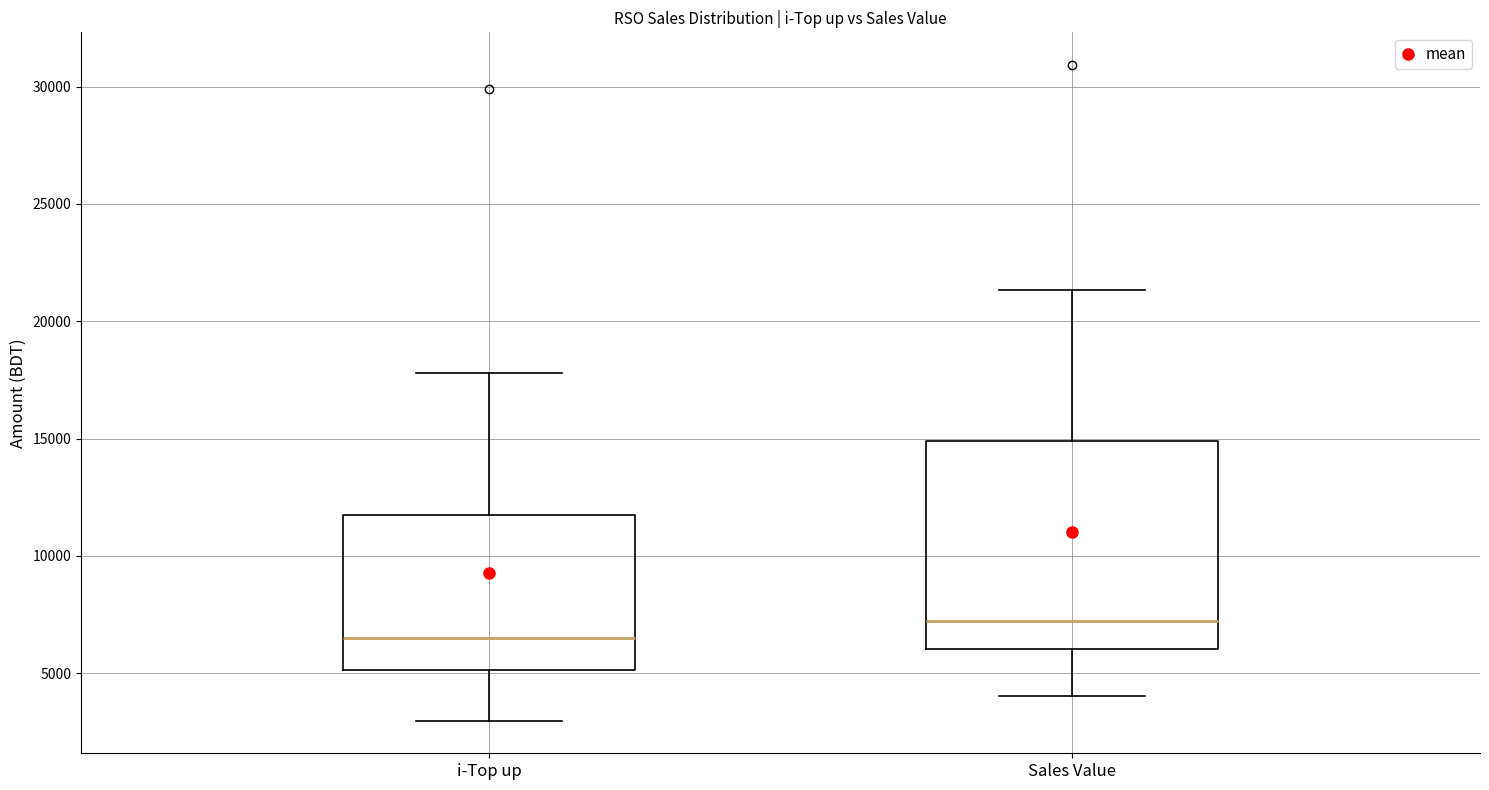

Reading left to right, read every box against the y-axis: the position of its median line, the range the box covers, and the ends of its whiskers. The values are not printed on the chart, so give them approximately, as read against the axis.

i-Top up: median 6500, box 5000 to 11500, whiskers 3000 to 18000
Sales Value: median 7000, box 6000 to 15000, whiskers 4000 to 21500